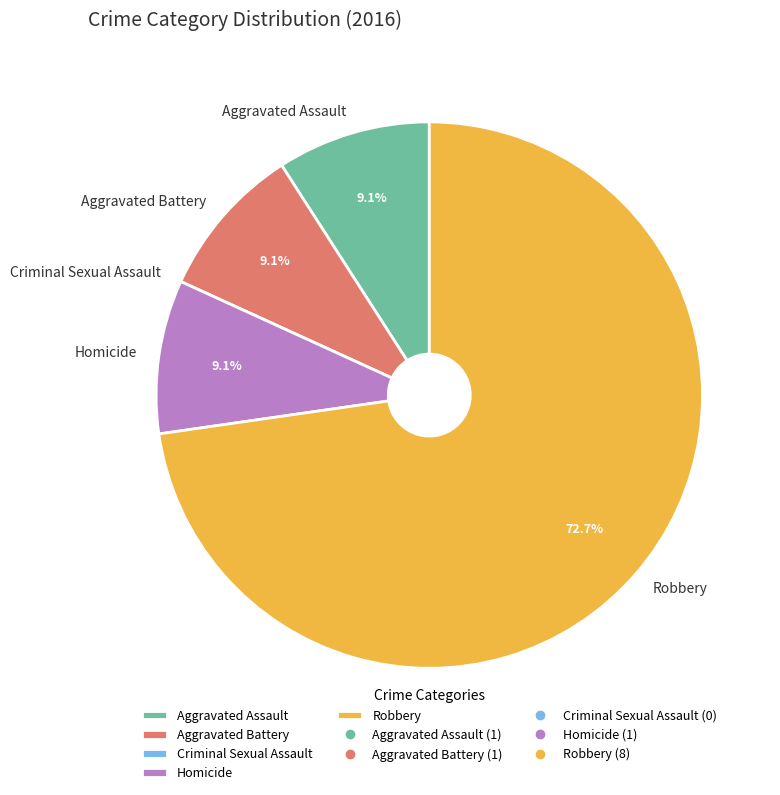

What percentage is NOT represented by Homicide?

90.9%